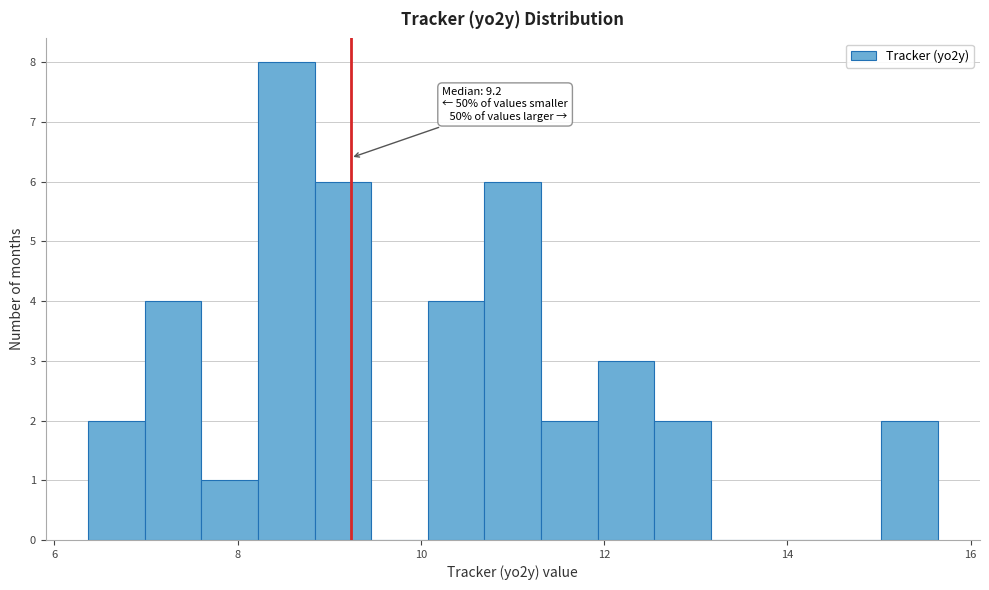

Read against the x-axis, roughly where is the centre of the tallest bar?

8.6